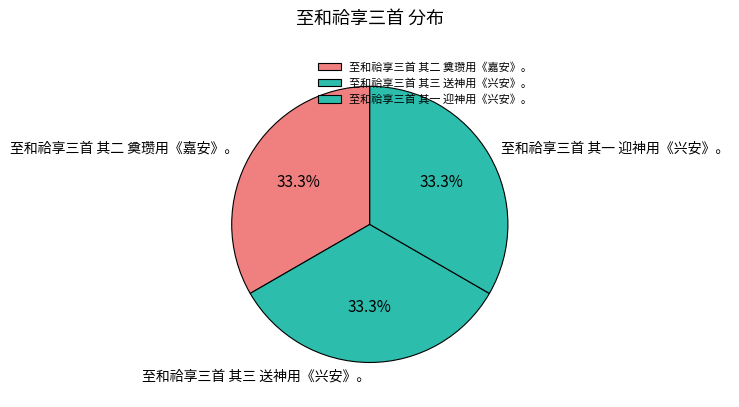

Approximately how many times larger is the value at 至和祫享三首 其三 送神用《兴安》。 compared to 至和祫享三首 其一 迎神用《兴安》。?

1.0